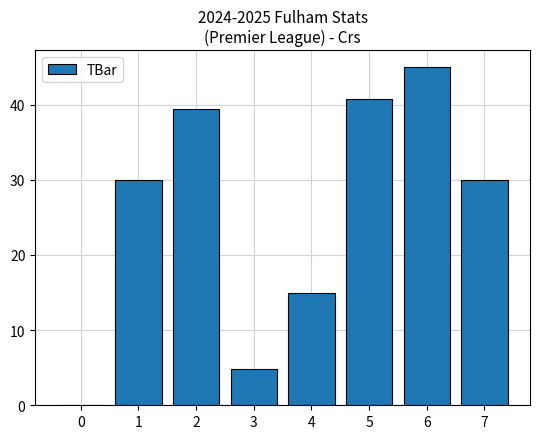

What is the sum of the values at 1 and 4?

45.0